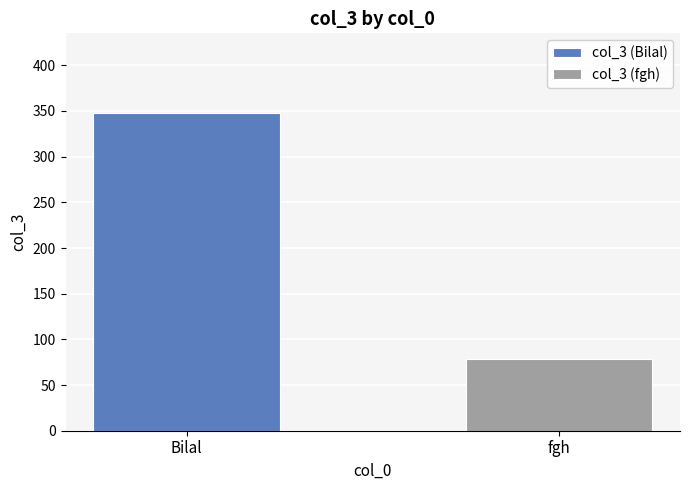

List the series in order of their overall mean, lowest first.

col_3 (fgh), col_3 (Bilal)